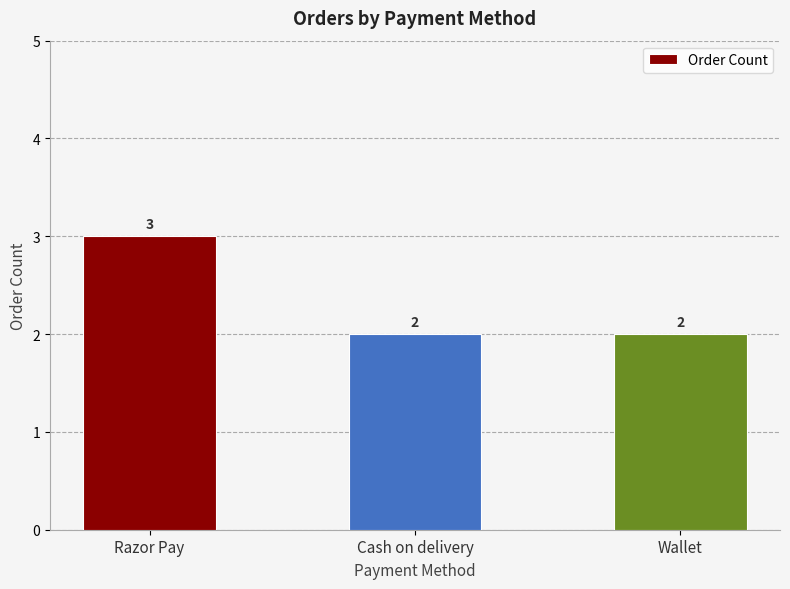

Which has a higher value, Wallet or Razor Pay?

Razor Pay